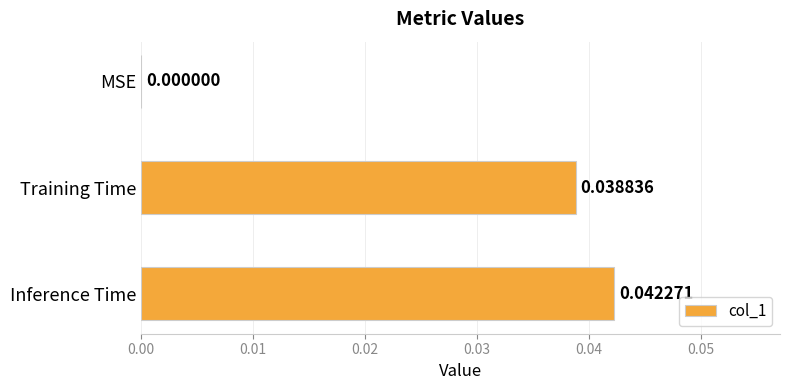

Between MSE and Inference Time, which is larger?

Inference Time